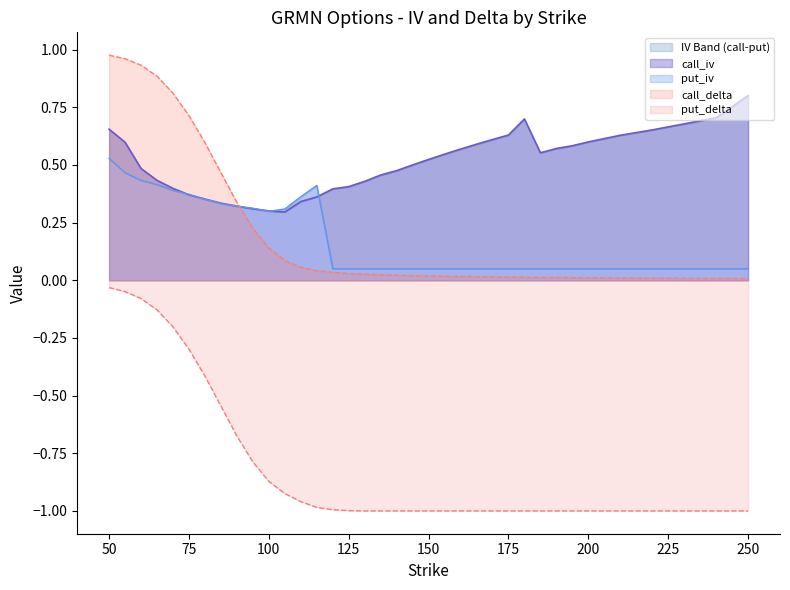

What is the total value across all series at 180?

-0.2